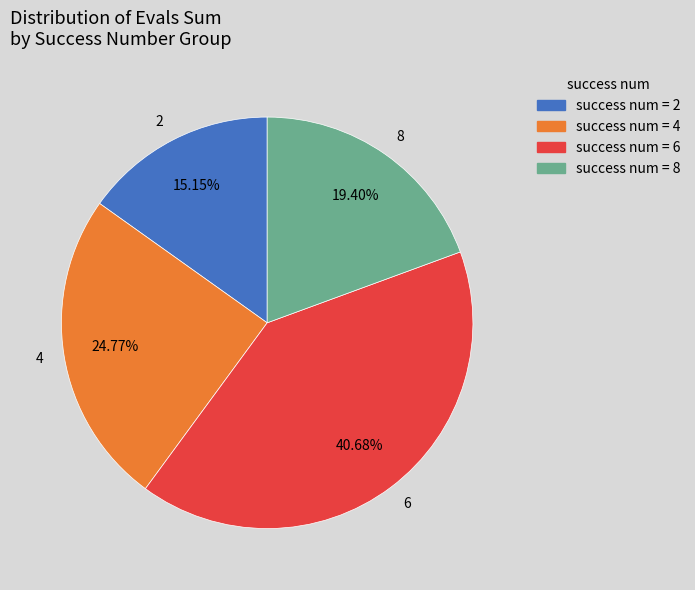

Which has a higher value, 4 or 2?

4